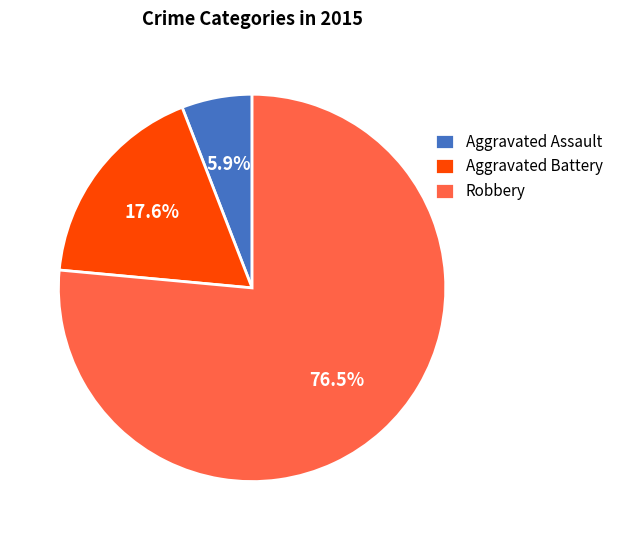

Which category accounts for the majority?

Robbery